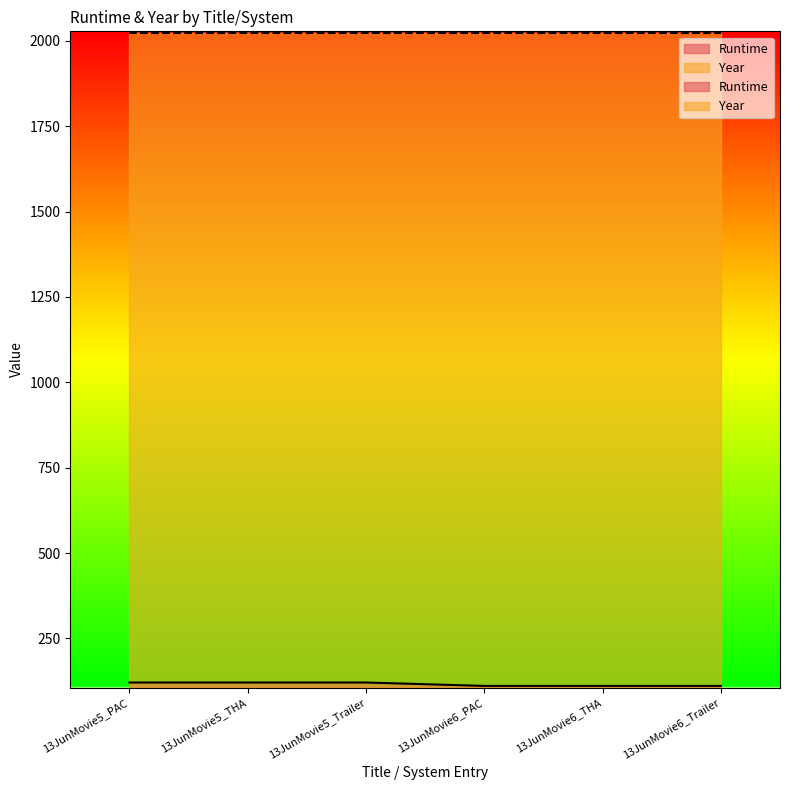

Reading left to right, list all the values displayed in this chart.

13JunMovie5_PAC=121	13JunMovie5_THA=121	13JunMovie5_Trailer=121	13JunMovie6_PAC=111	13JunMovie6_THA=111	13JunMovie6_Trailer=111